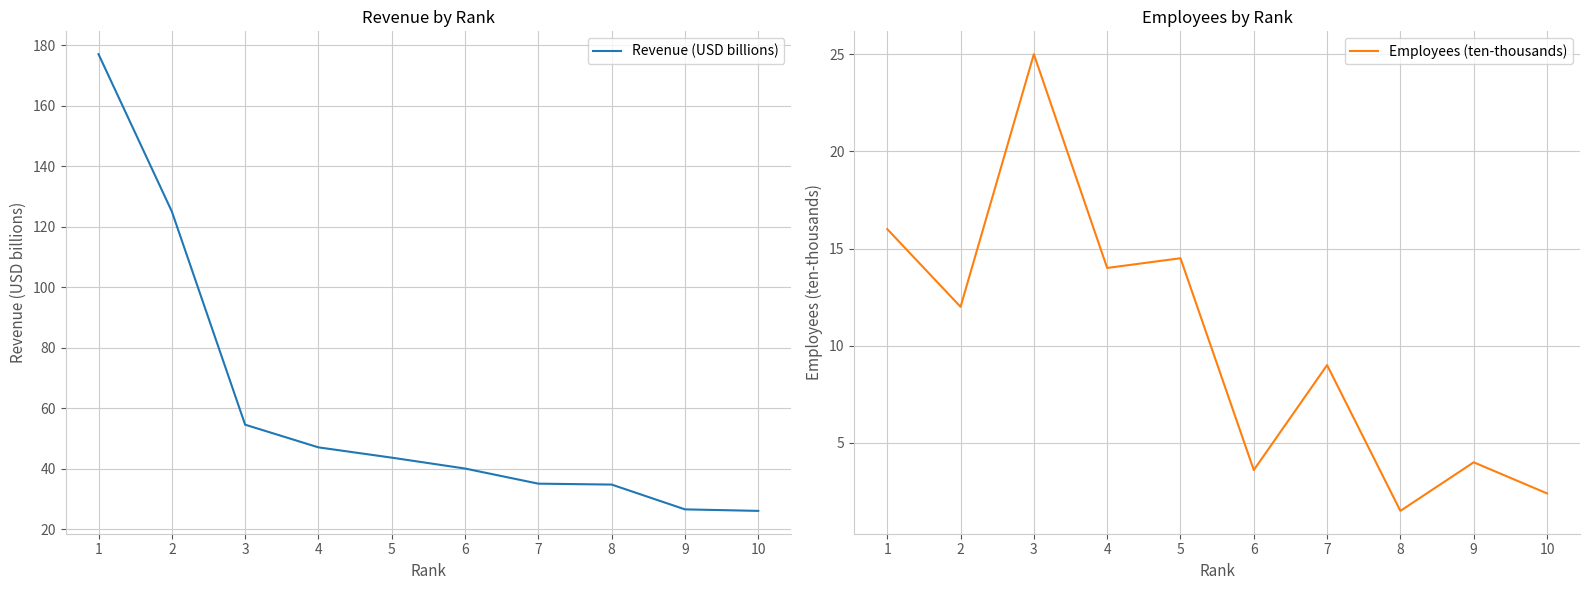

Reading right to left, list all the values displayed in this chart.

Revenue (USD billions): 10=26.0	9=26.5	8=34.7	7=35.0	6=40.0	5=43.6	4=47.0	3=54.5	2=125.0	1=177.0
Employees (ten-thousands): 10=2.4	9=4.0	8=1.5	7=9.0	6=3.6	5=14.5	4=14.0	3=25.0	2=12.0	1=16.0